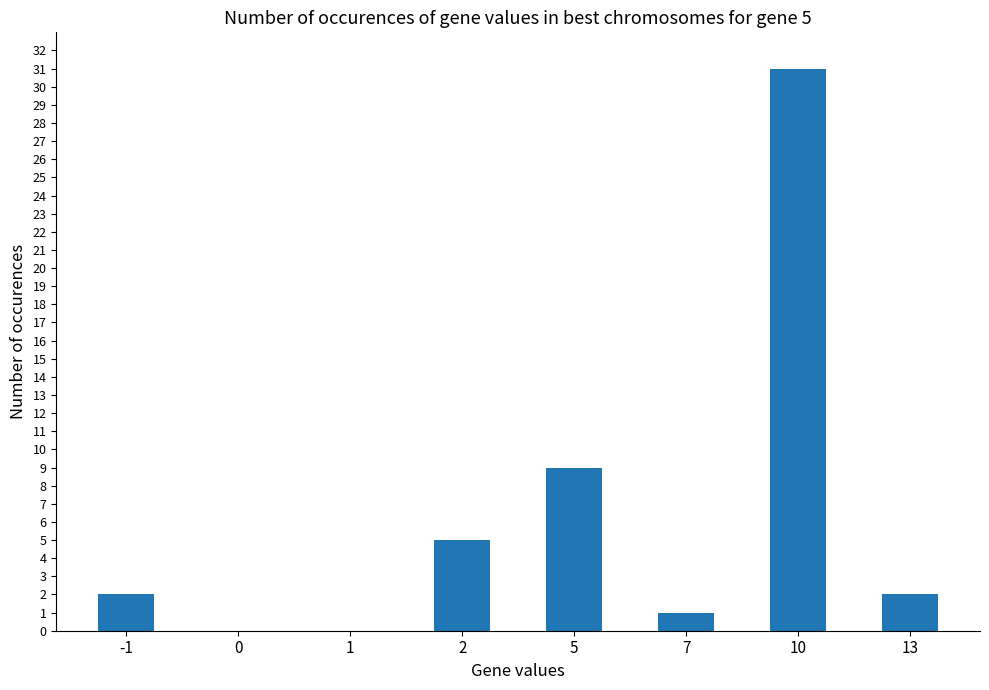

What is the sum of all values?

50